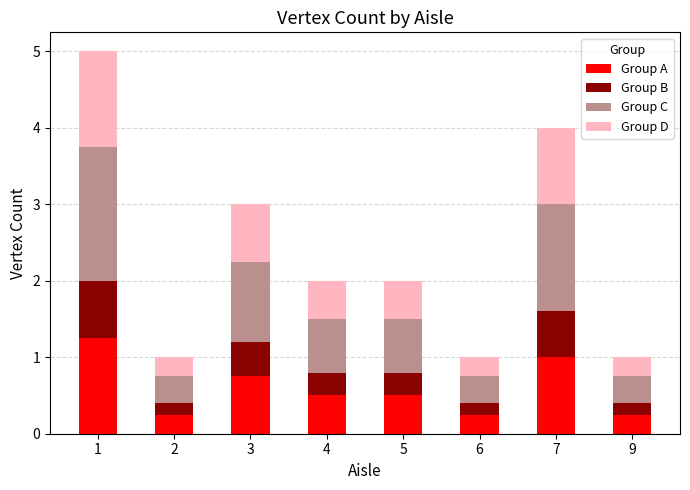

The value of Group A at 1 is 1.9. True or false?

False